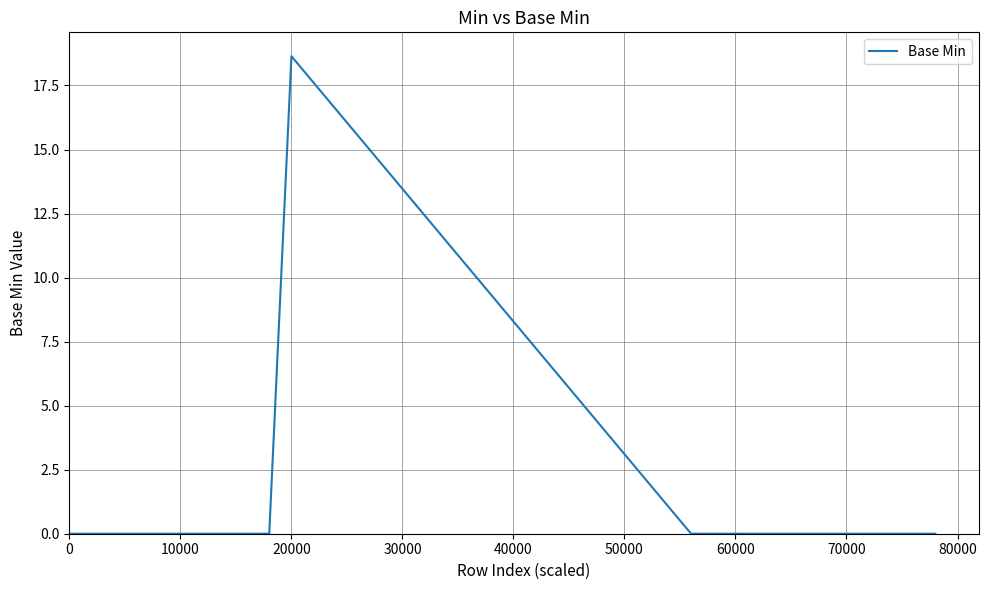

What is the difference between the maximum and minimum values?

18.6